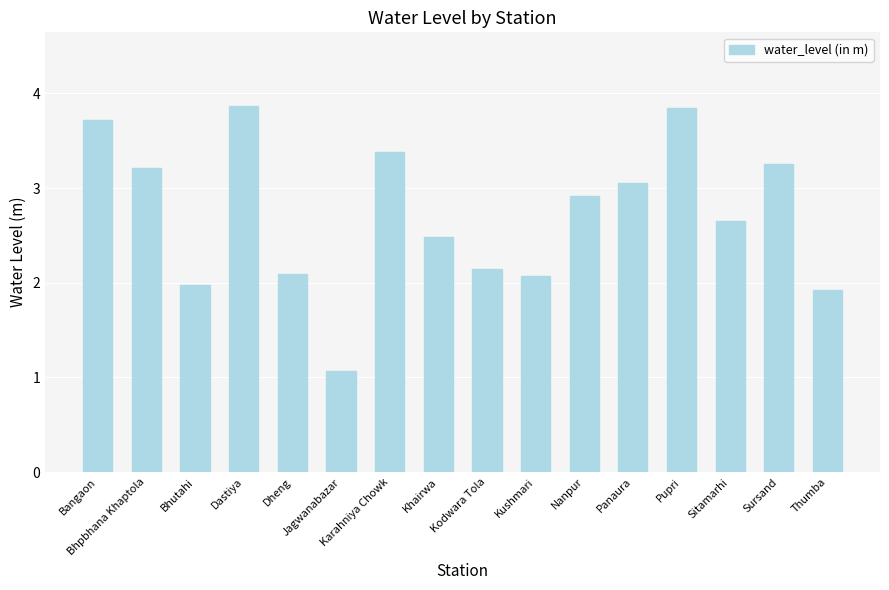

What is the difference between the maximum and minimum values?

2.8